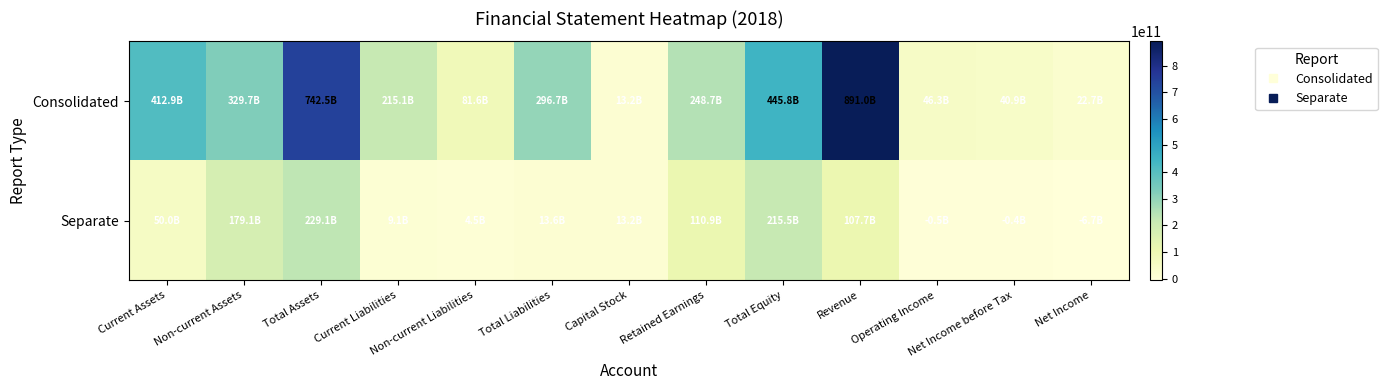

What is the total value across all series at Revenue?

998665203446